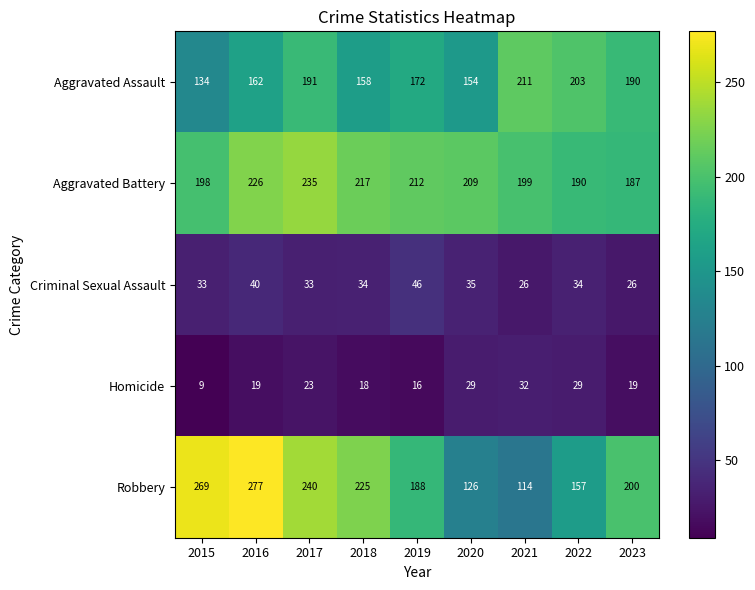

What is the average value of the Homicide series?

22